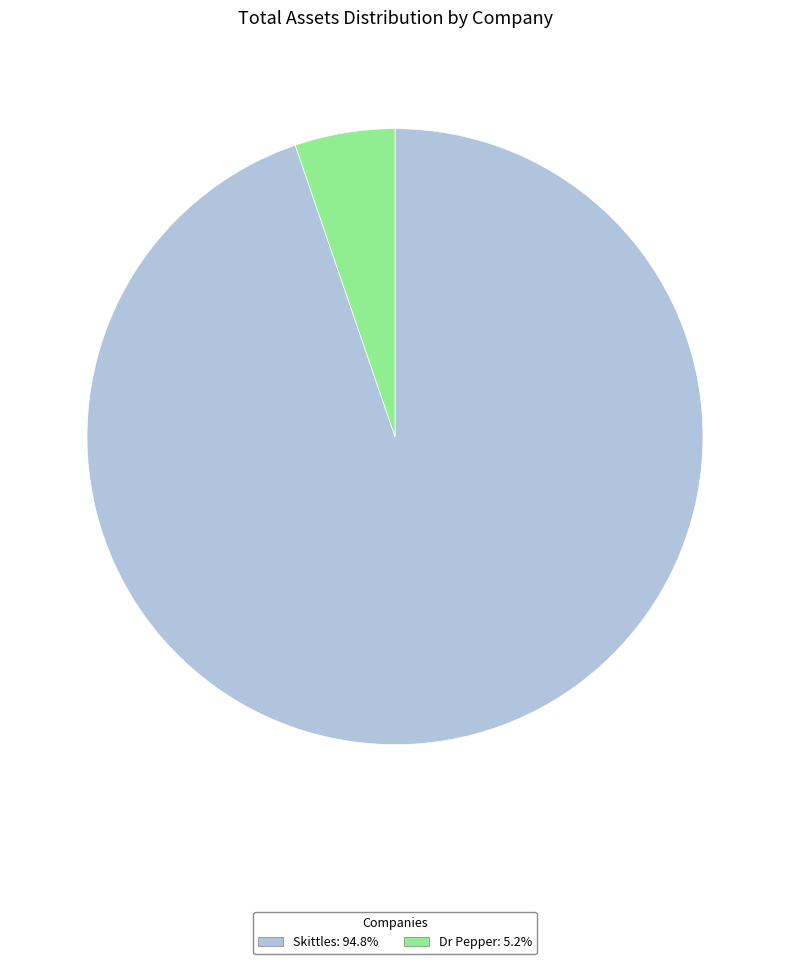

What is the smallest slice in the pie chart?

Dr Pepper